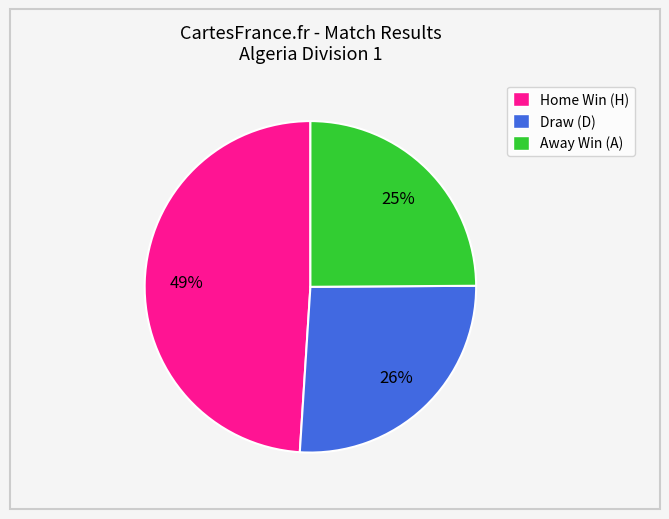

To the nearest percent, what is the average slice percentage?

33%